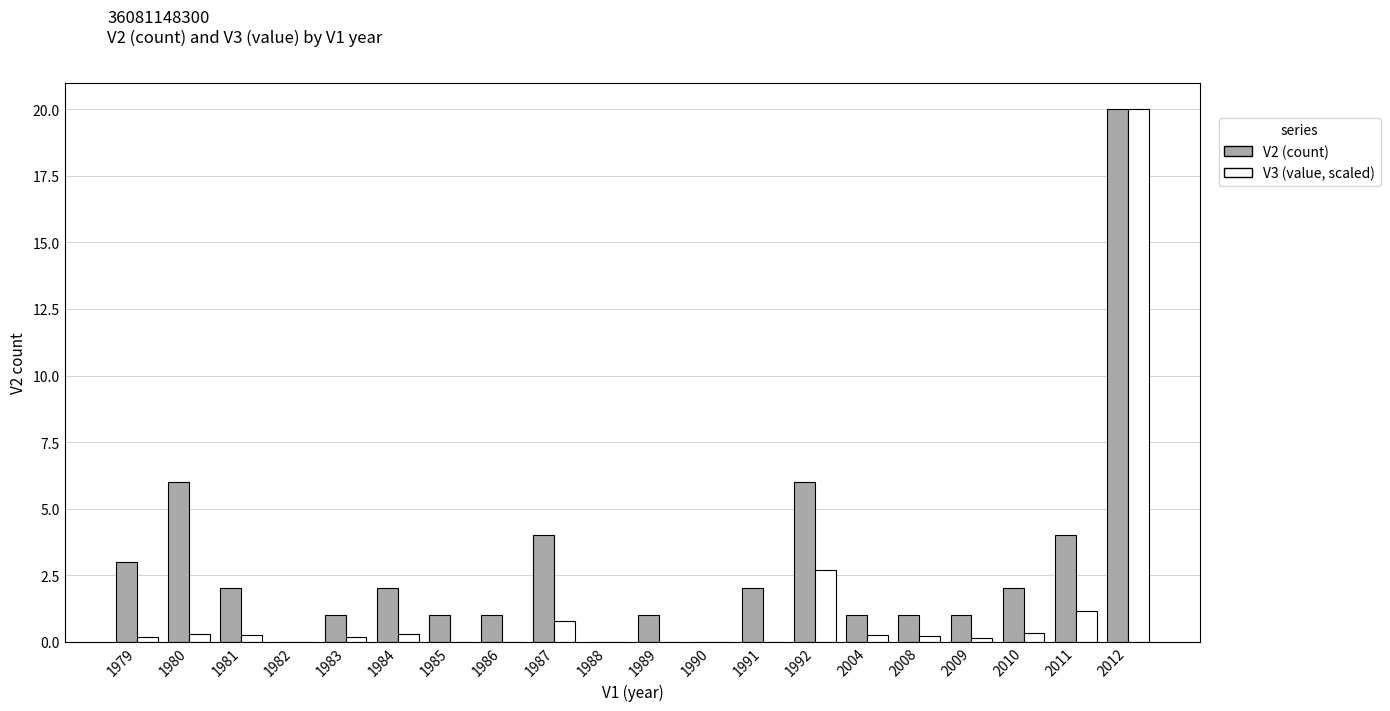

What is the sum of all V2 (count) values?

58.0